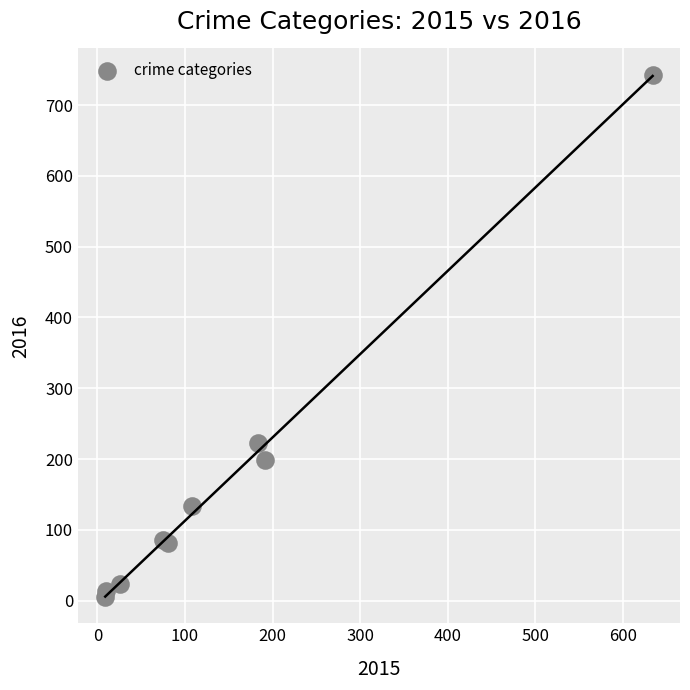

What Y value in the scatter plot is closest to 374?

222